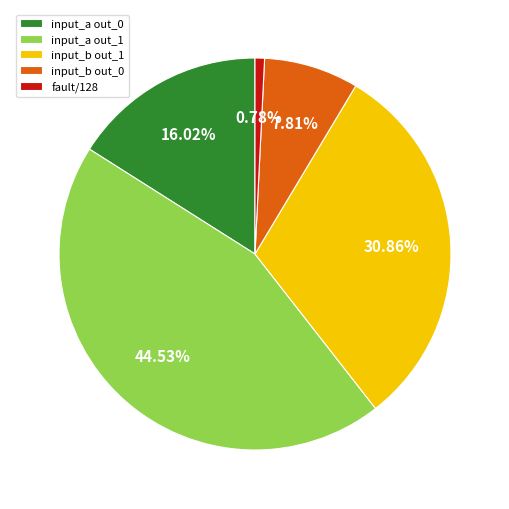

Rank the categories by value from highest to lowest.

input_a out_1, input_b out_1, input_a out_0, input_b out_0, fault/128